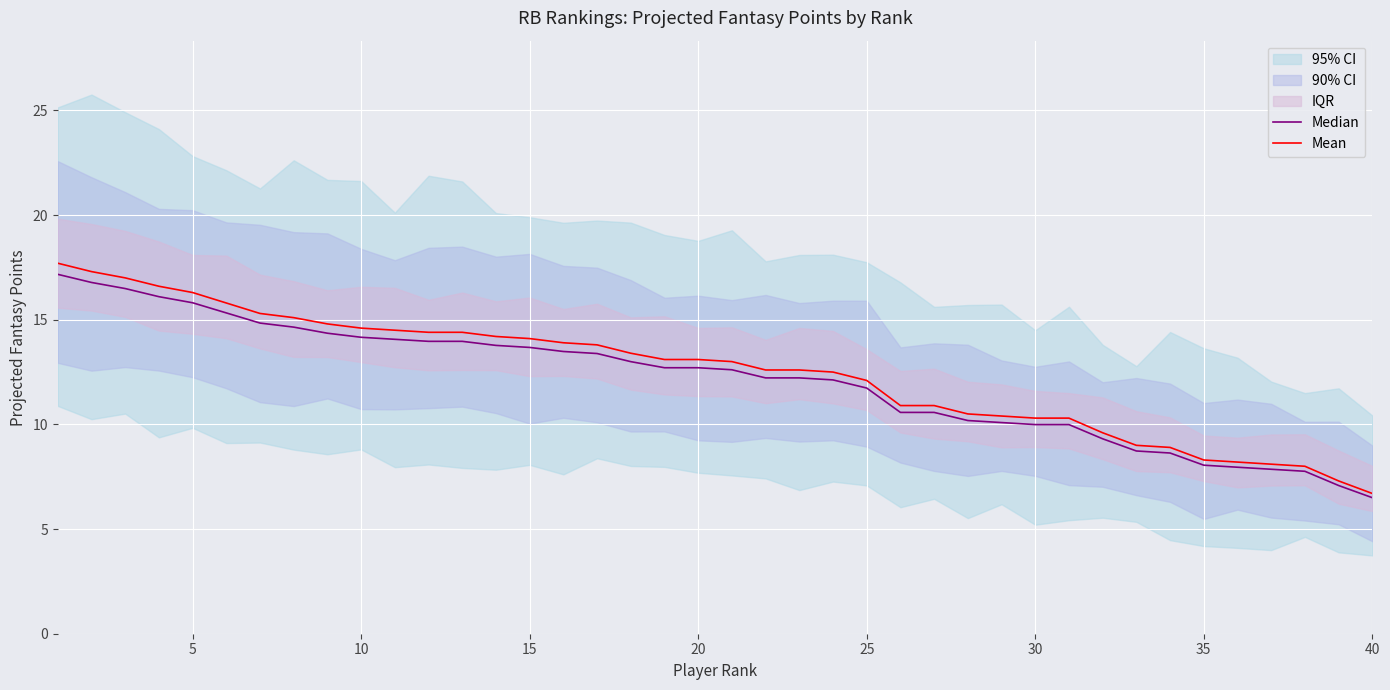

What is the minimum value for Mean?

6.7